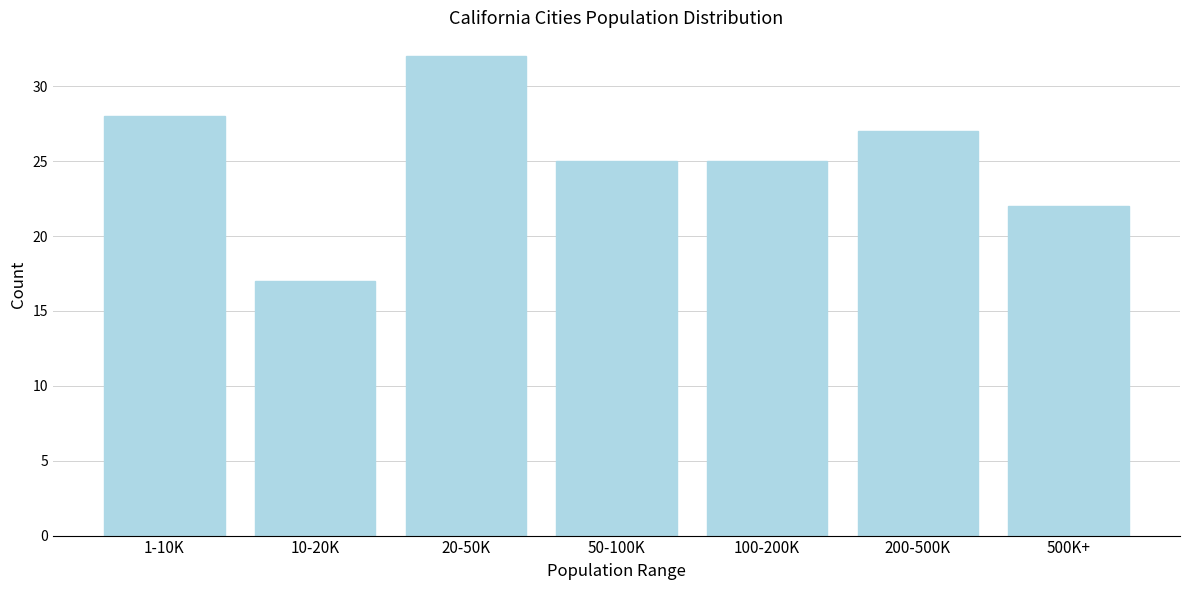

Reading right to left, extract all data points from this chart.

22	27	25	25	32	17	28